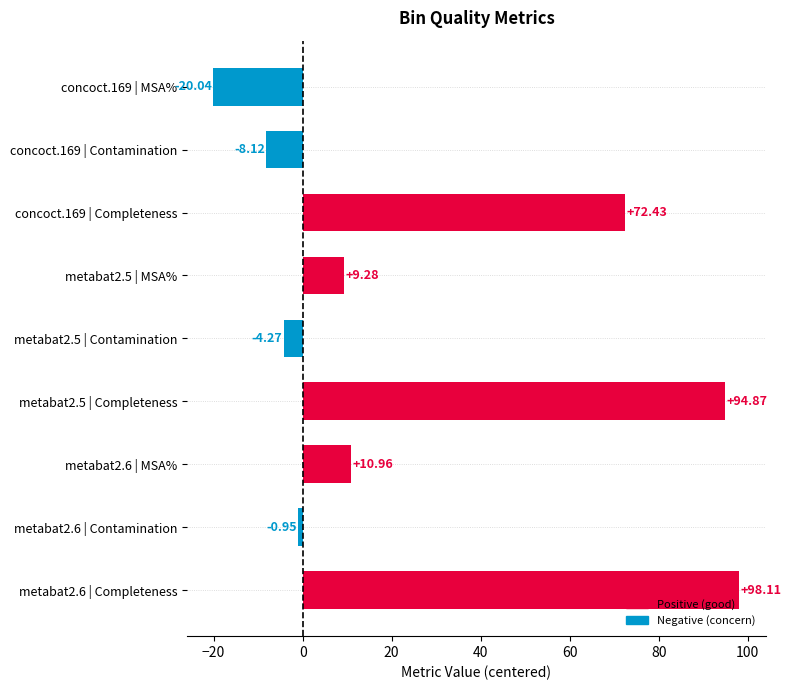

What is the difference between the second highest and minimum values?

114.9